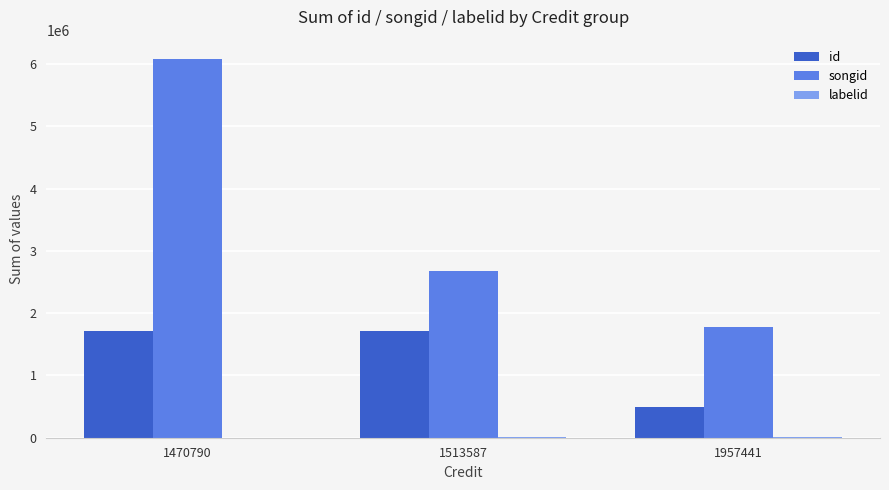

What is the spread (max minus min) of values at 1957441?

1769123